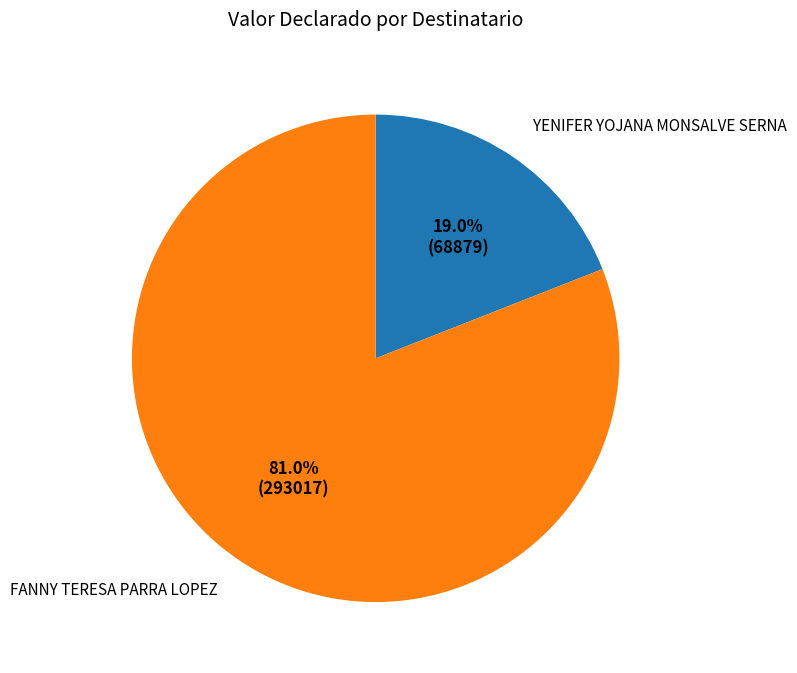

Is there a majority slice in this chart?

Yes